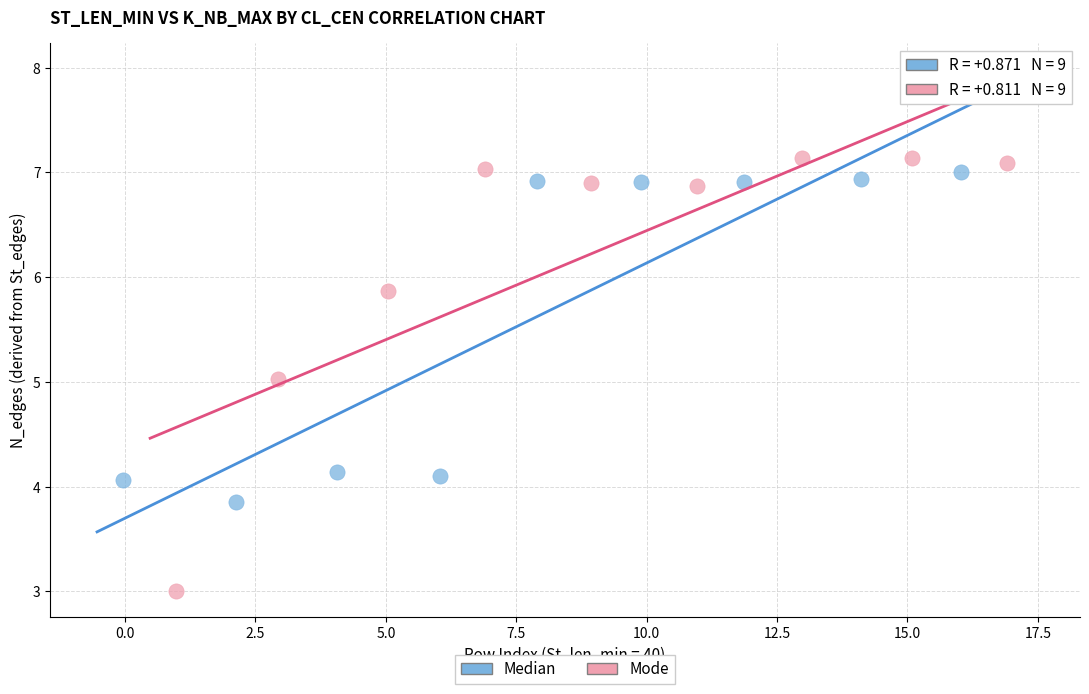

Which series has the largest Y range (max minus min)?

Mode